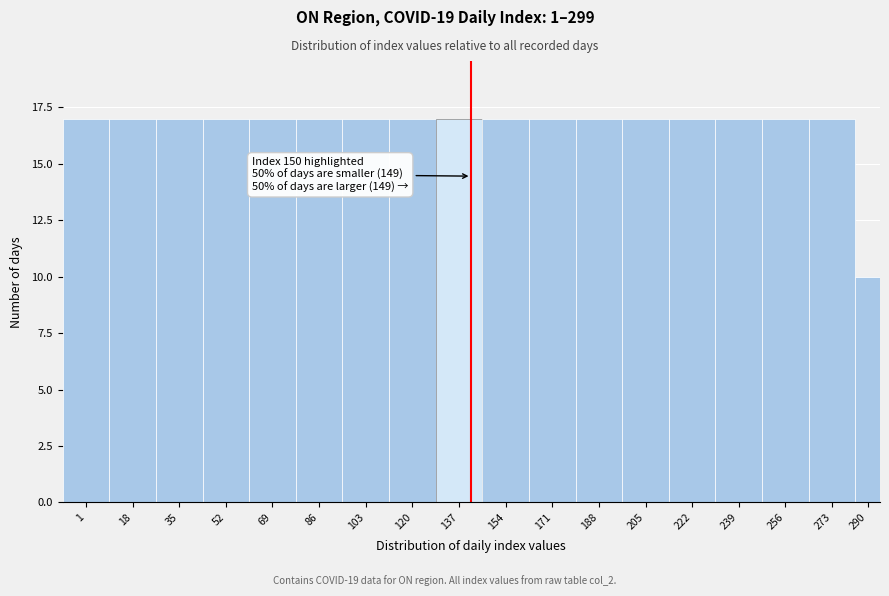

Reading right to left, list all the values displayed in this chart.

10	17	17	17	17	17	17	17	17	17	17	17	17	17	17	17	17	17